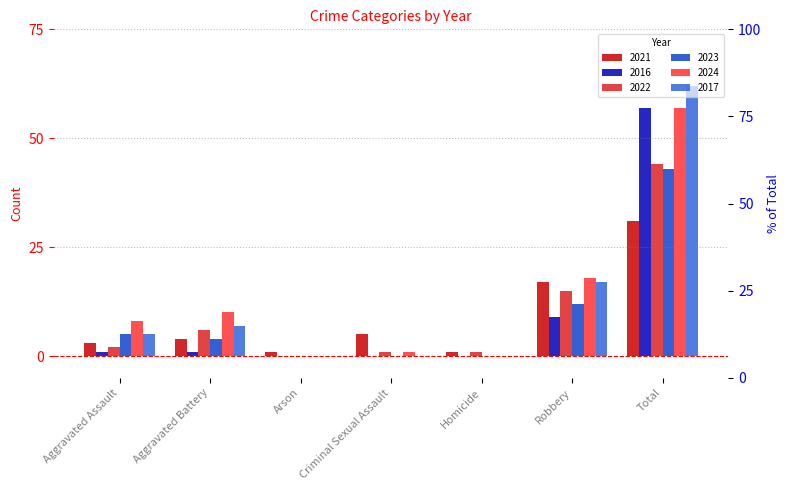

The 2021 series shows 54 at Total. True or false?

False